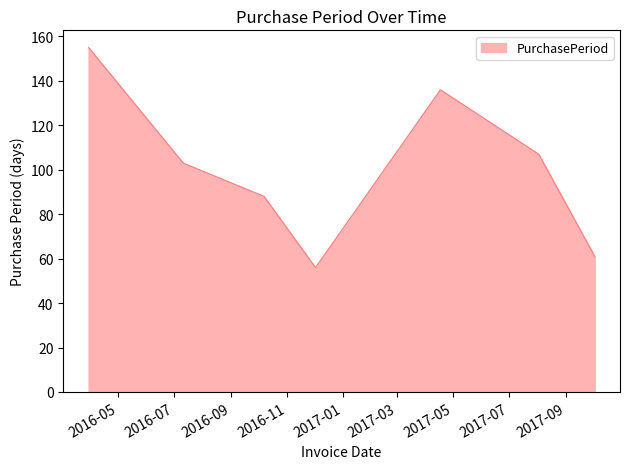

What is the minimum value shown in the chart?

56